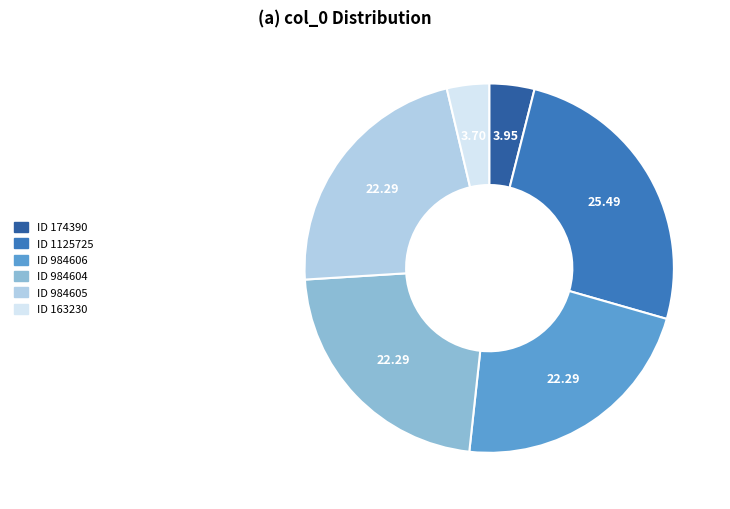

Is there a majority slice in this chart?

No